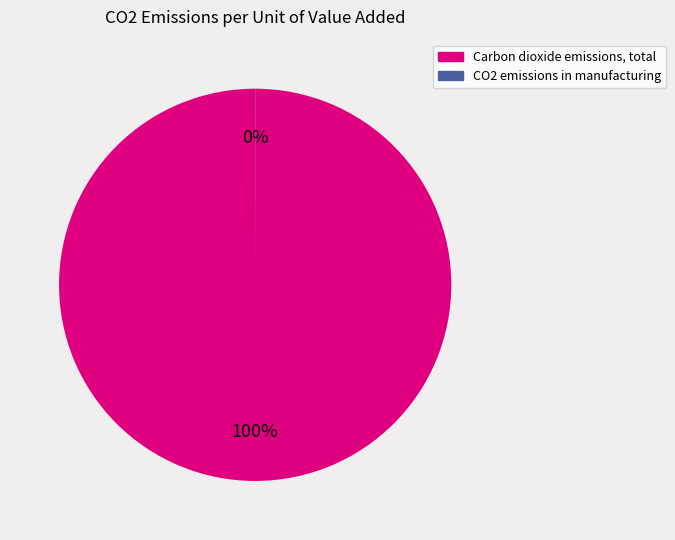

Is there any slice that represents more than half of the pie?

Yes